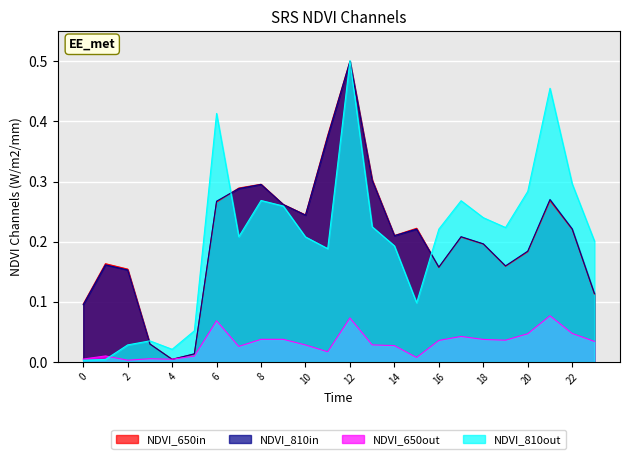

At which category does adjusted_average reach its first local valley?

4